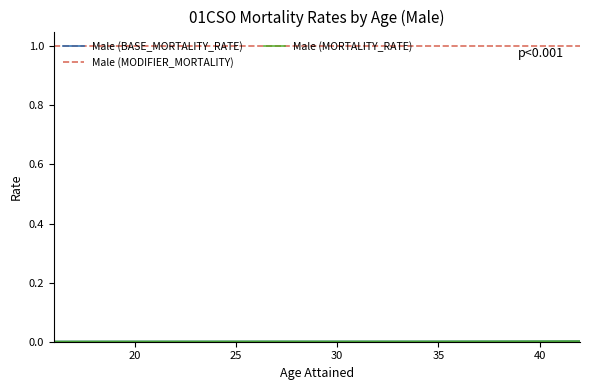

Does the chart display data point markers on the line(s)?

No